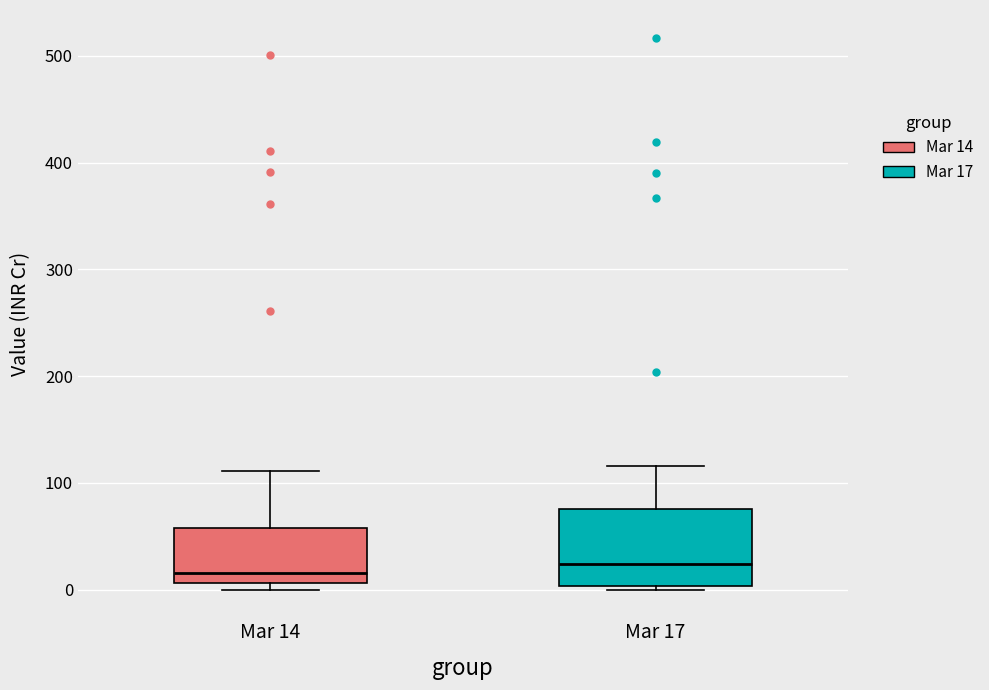

Which box is the tallest, from its lower edge to its upper edge?

Mar 17